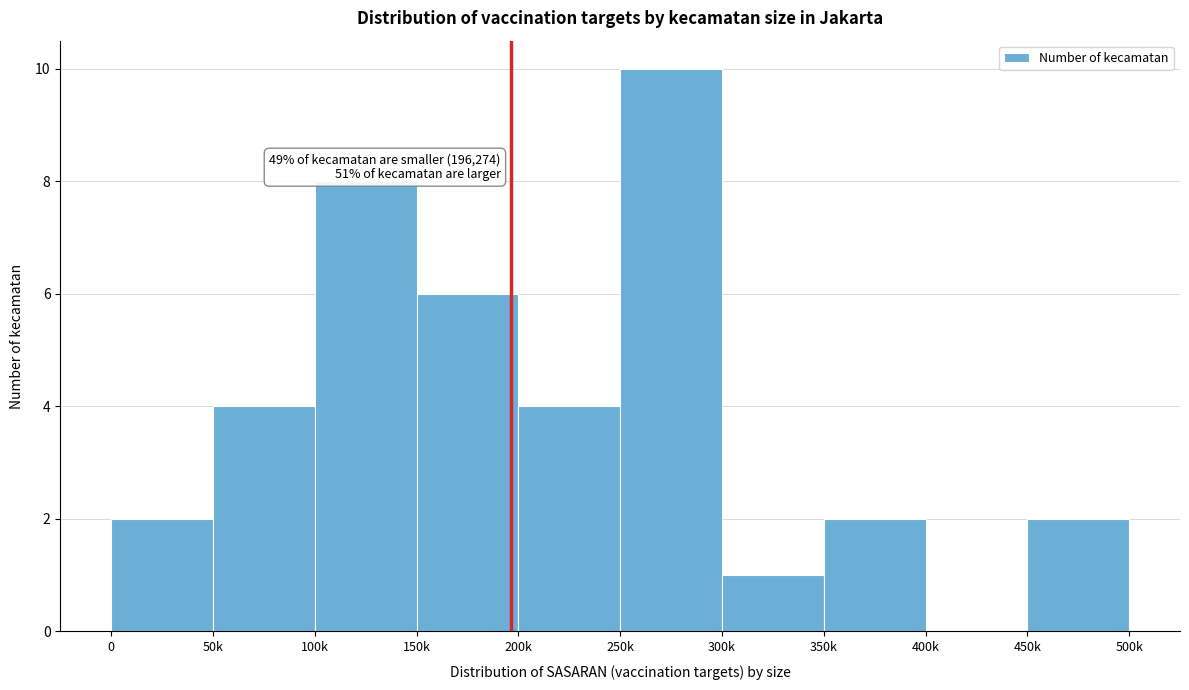

Reading right to left, list all the values displayed in this chart.

450k=2	400k=0	350k=2	300k=1	250k=10	200k=4	150k=6	100k=8	50k=4	0=2